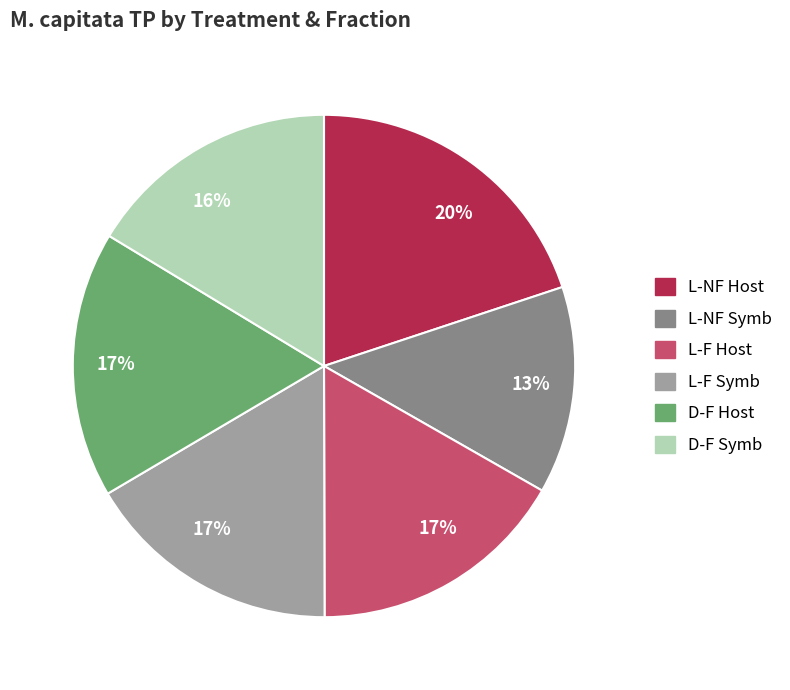

Do L-NF Symb and L-F Host together represent more than half of the pie?

No